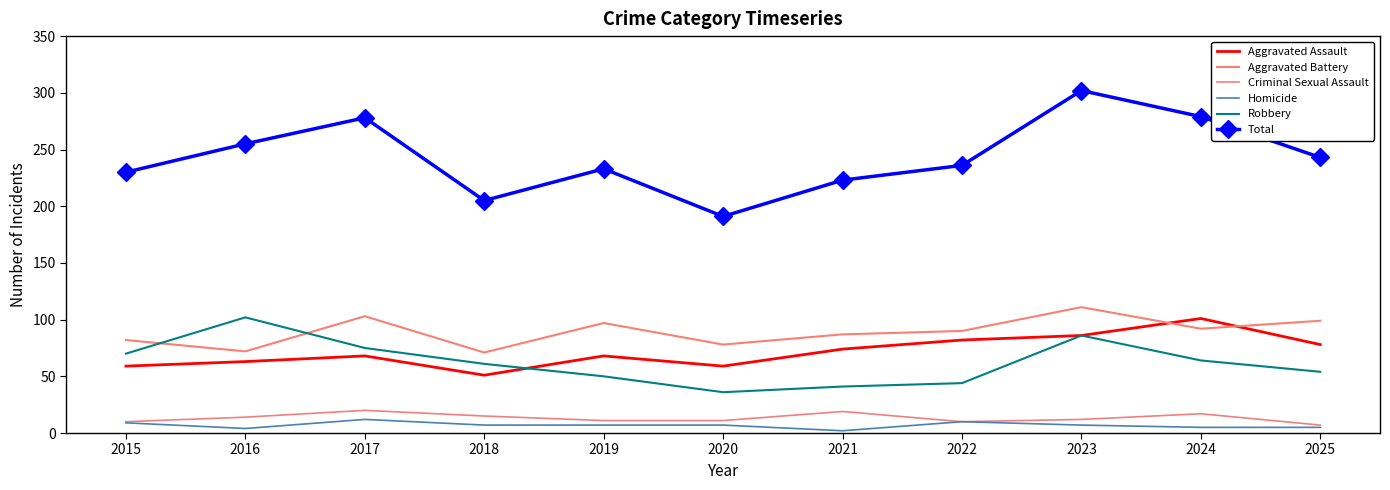

What is the greatest value displayed?

302